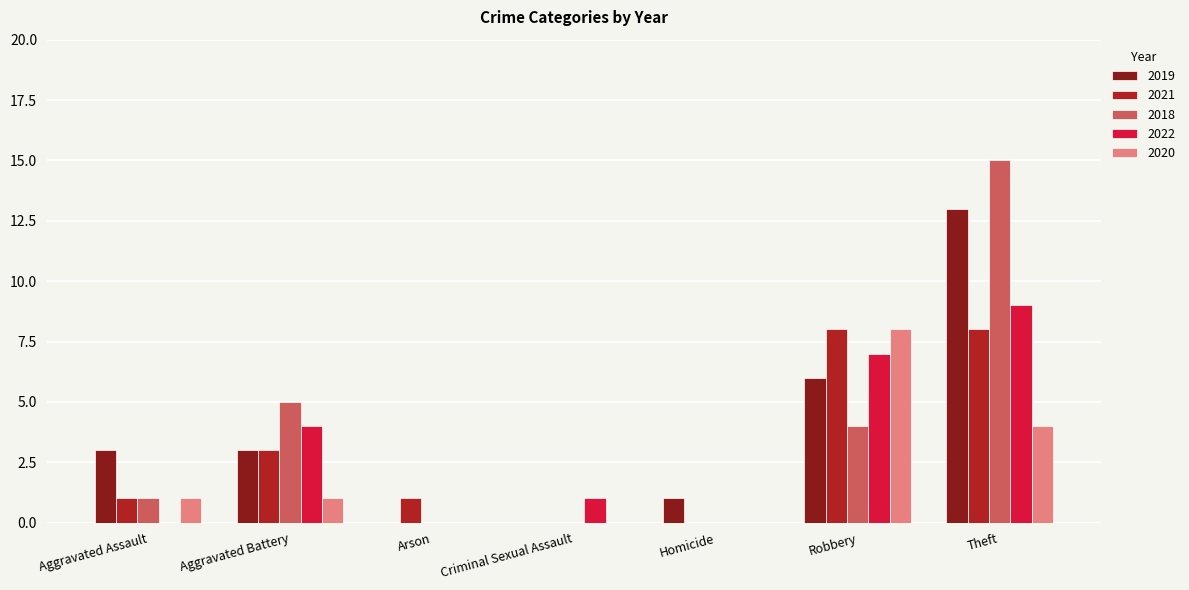

Between Aggravated Assault and Theft, which series saw the biggest shift?

2018